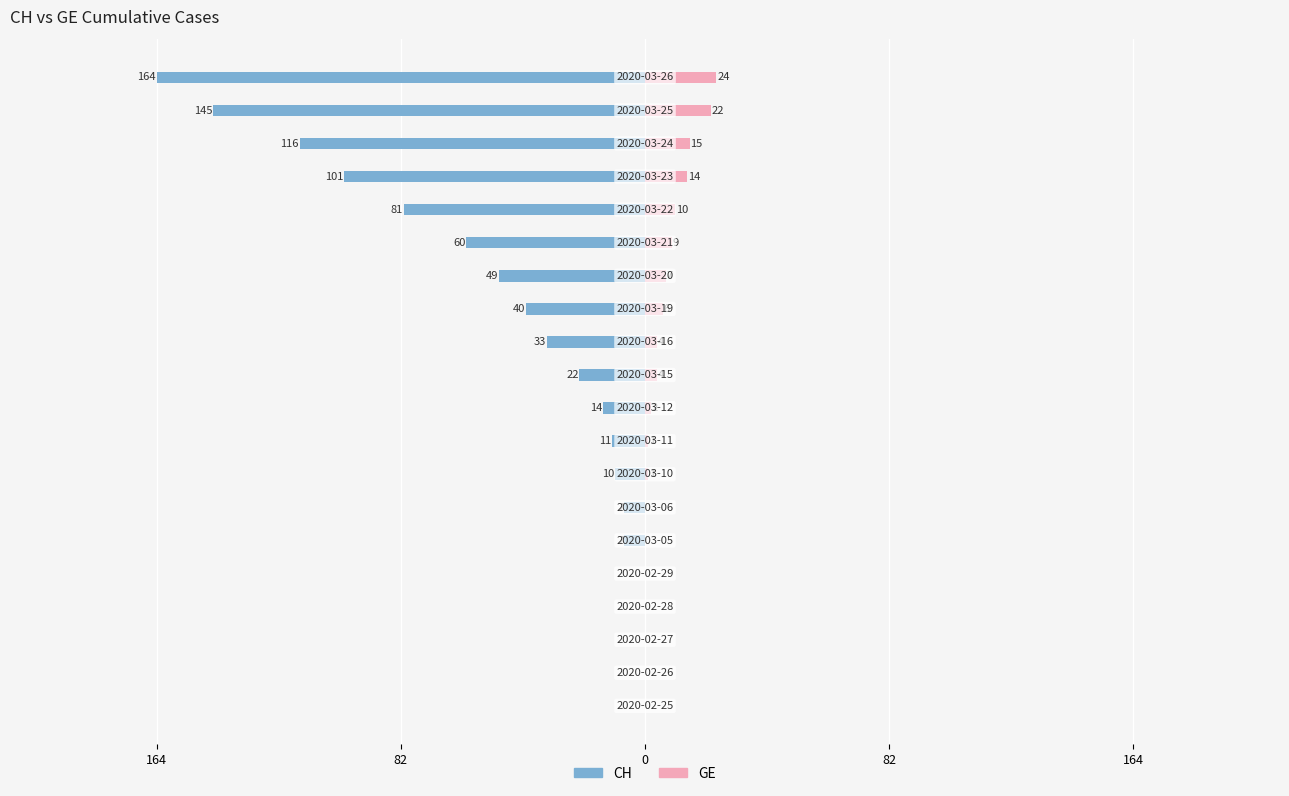

What is the difference between the maximum and minimum values in the GE series?

24